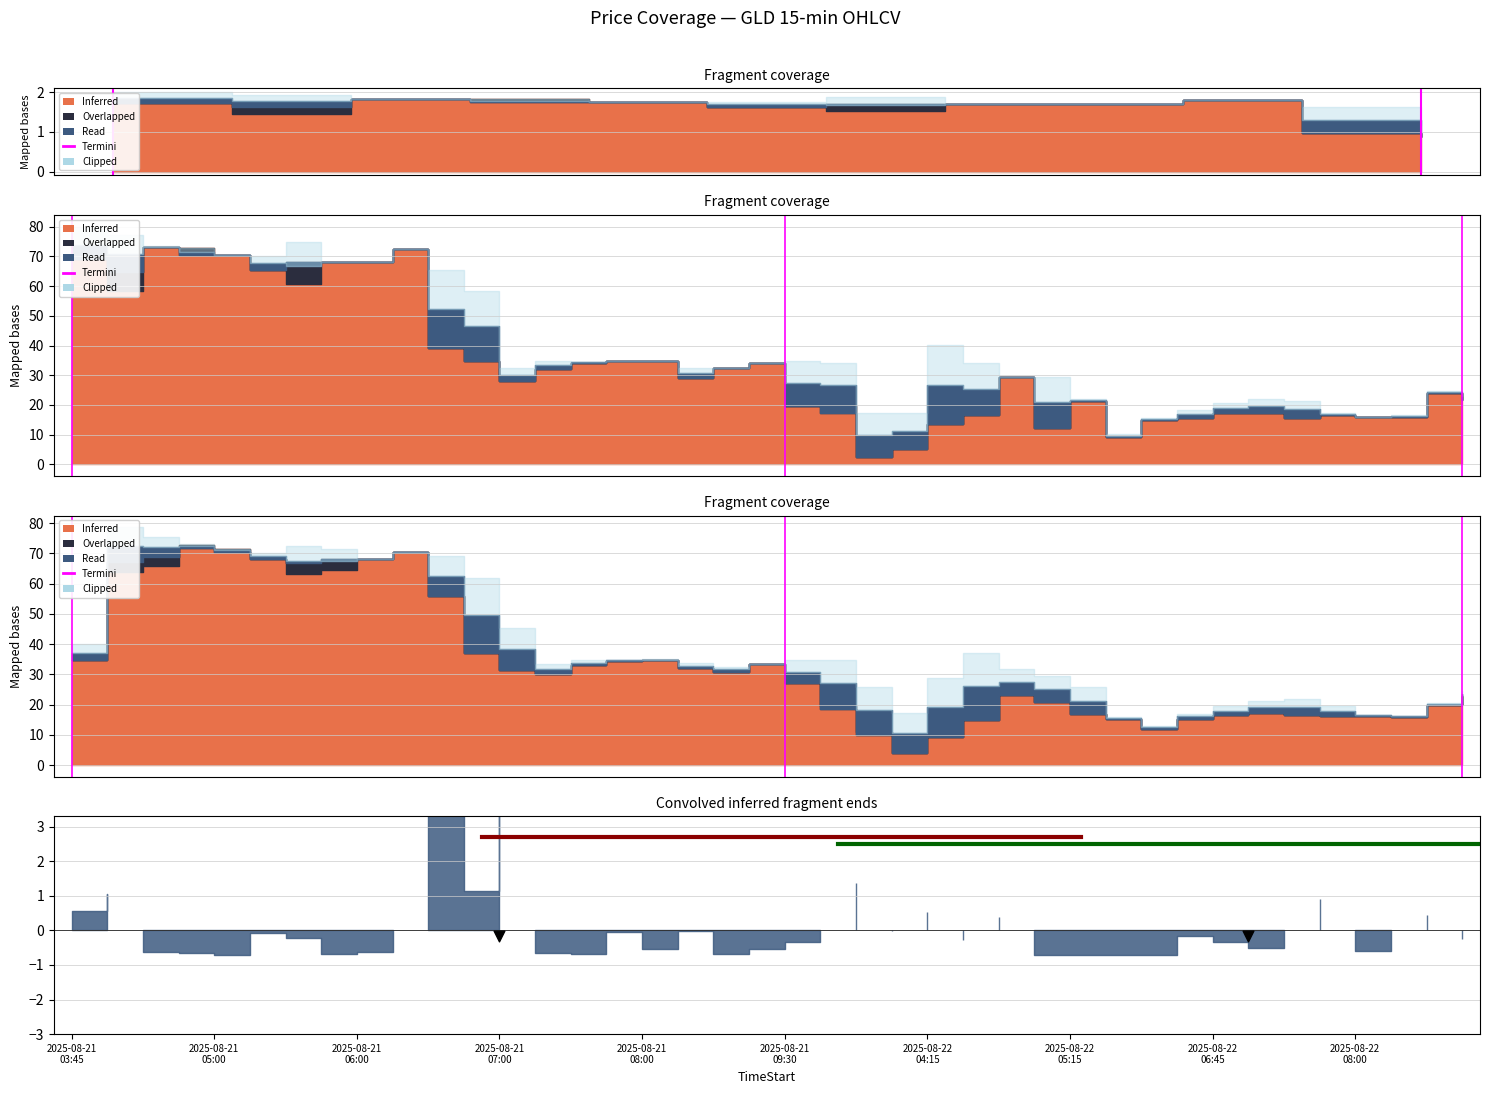

Which has a higher value, 2025-08-21
03:45 or 2025-08-21
05:00?

2025-08-21
05:00